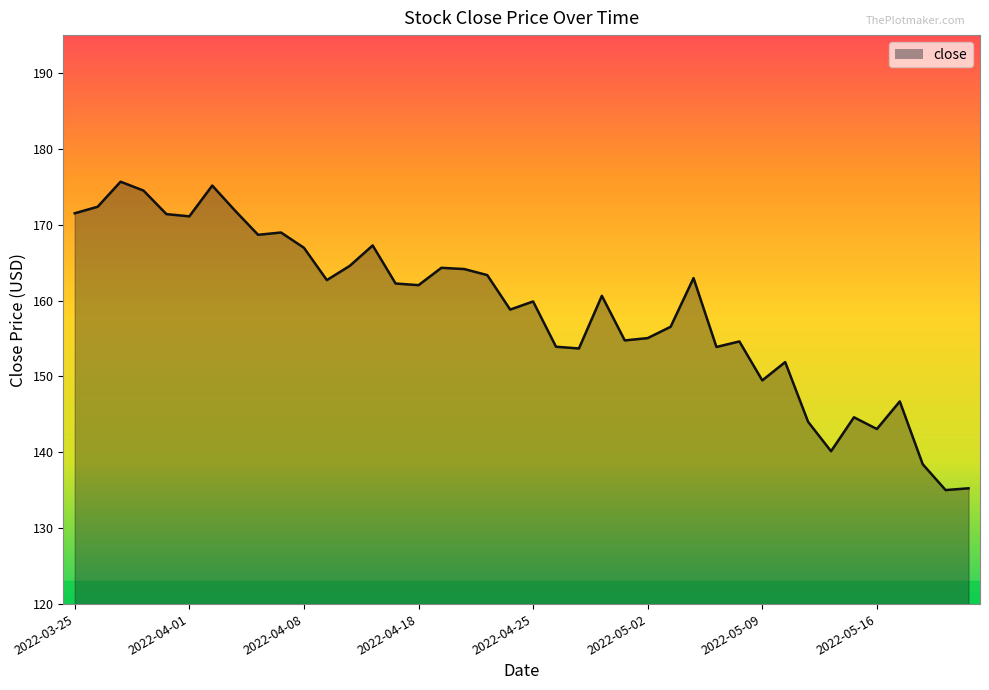

What is the difference between the maximum and minimum values?

40.6